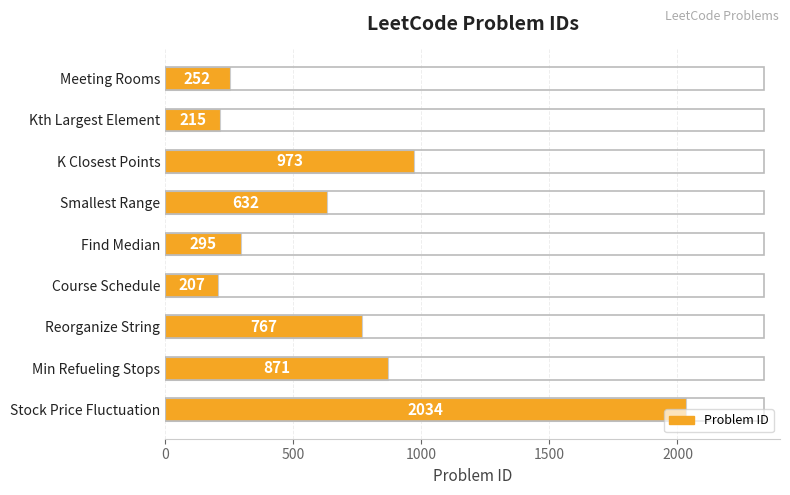

Between Kth Largest Element and Course Schedule, which is larger?

Kth Largest Element